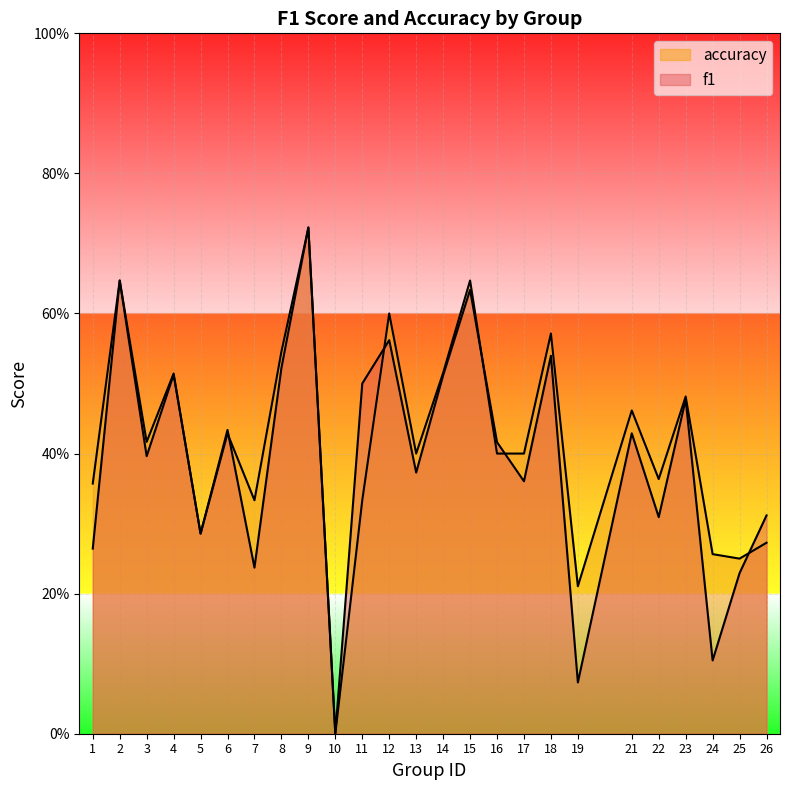

Where is accuracy nearest to the value 0?

10